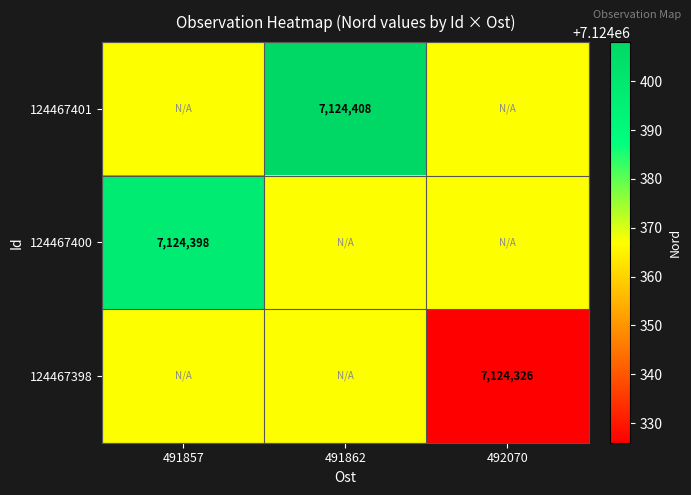

What is the highest value of the 124467400 series?

7124398